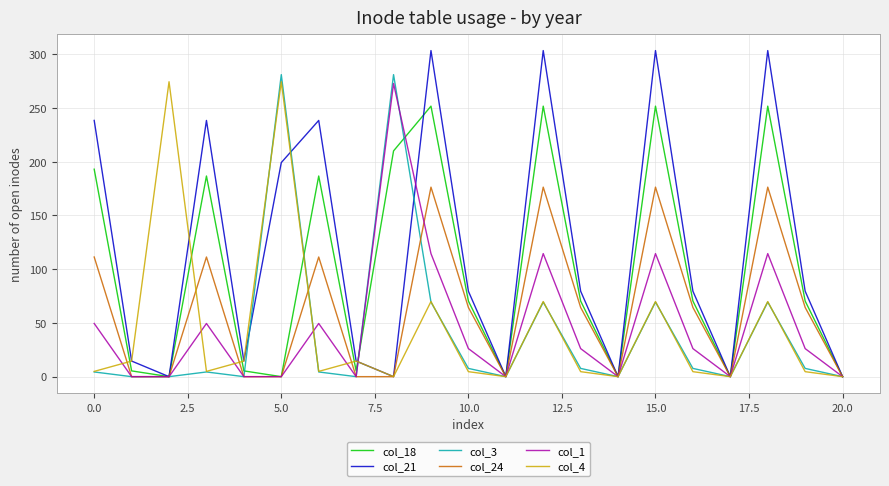

What is the sum of all col_21 values?

2489.4